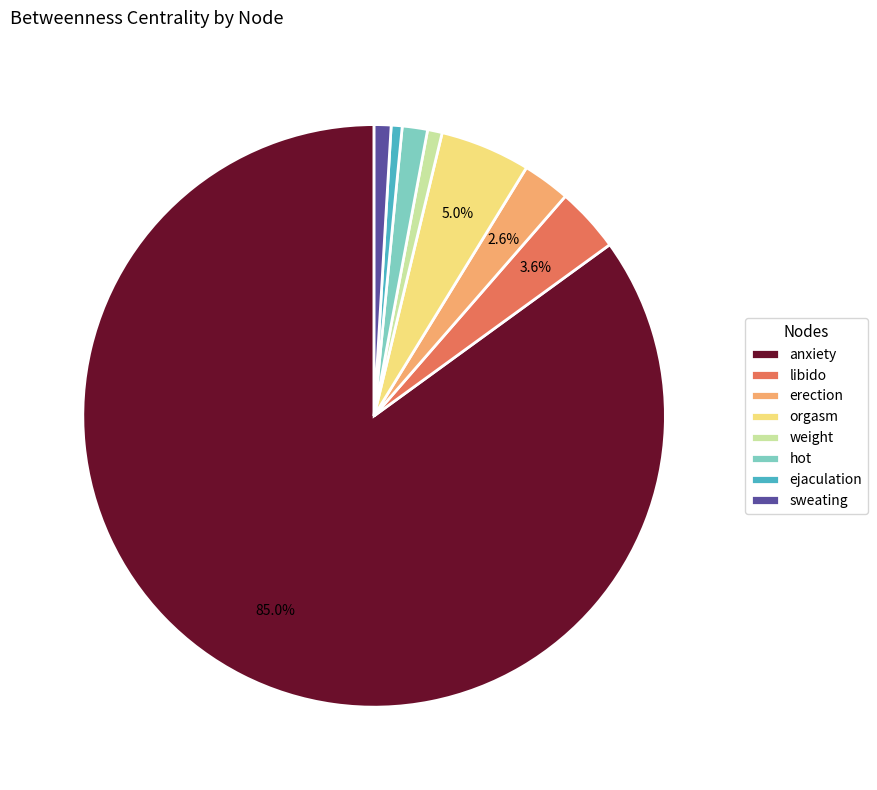

What percentage is NOT represented by orgasm?

95.0%